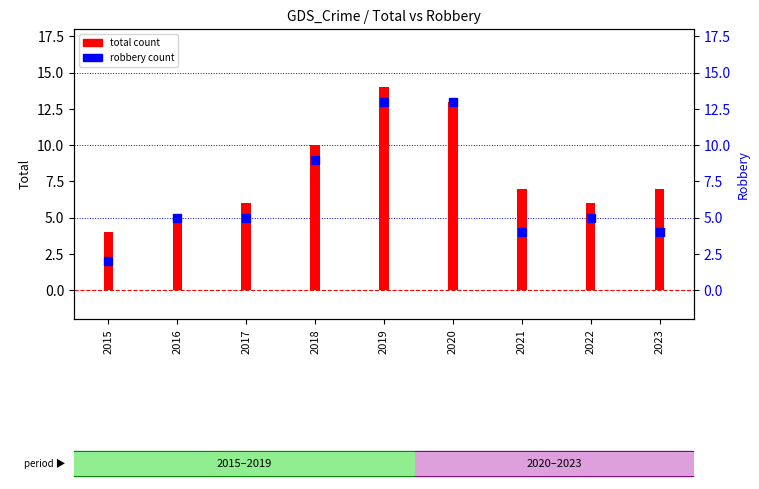

Is the value of robbery count at 2016 greater than the value of total count at 2018?

No